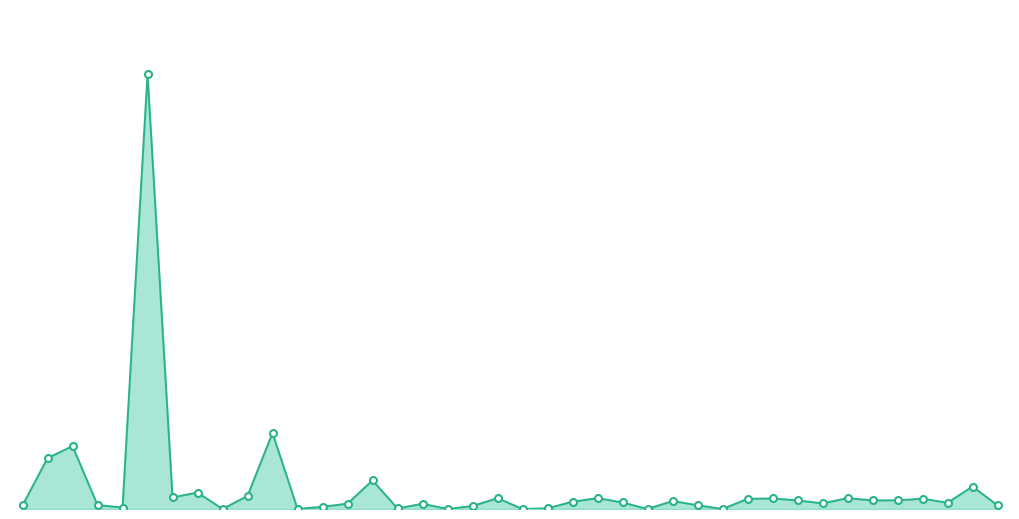

How many lines are shown in the chart?

1